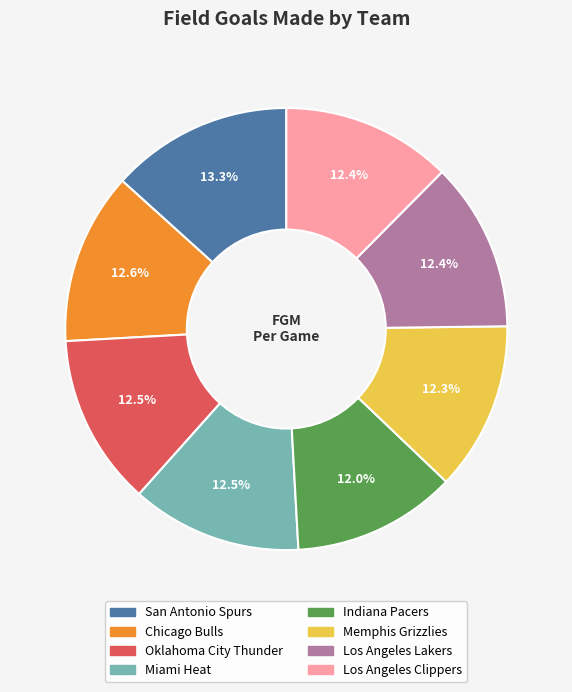

What is the largest slice in the pie chart?

San Antonio Spurs